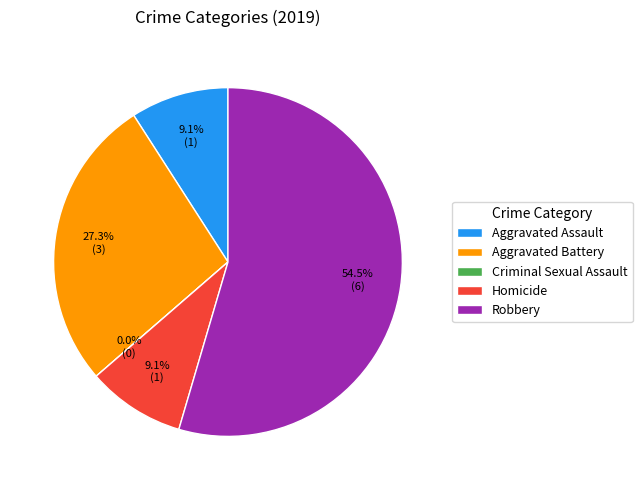

How many slices are in this pie chart?

5